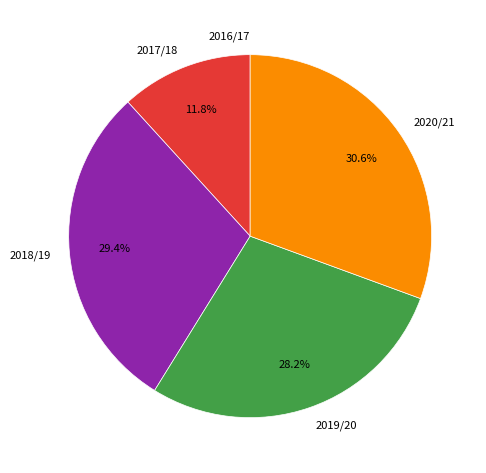

Does any single category account for the majority?

No